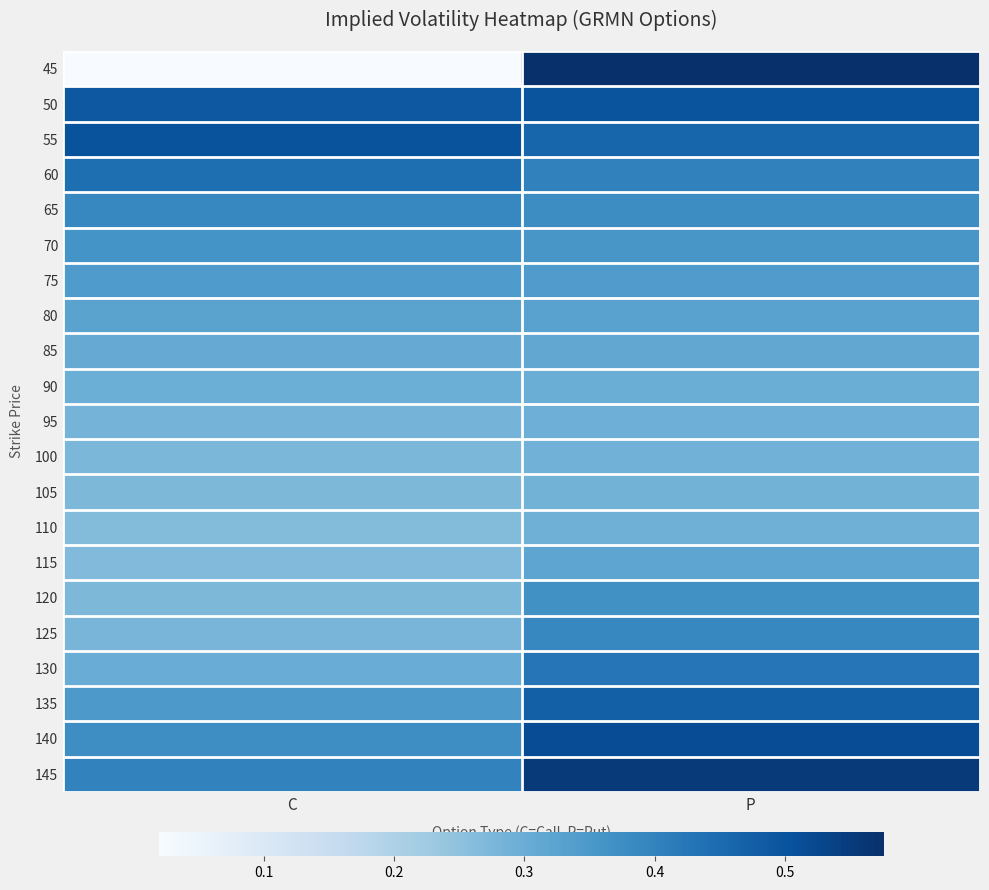

How many data points does each series have?

2